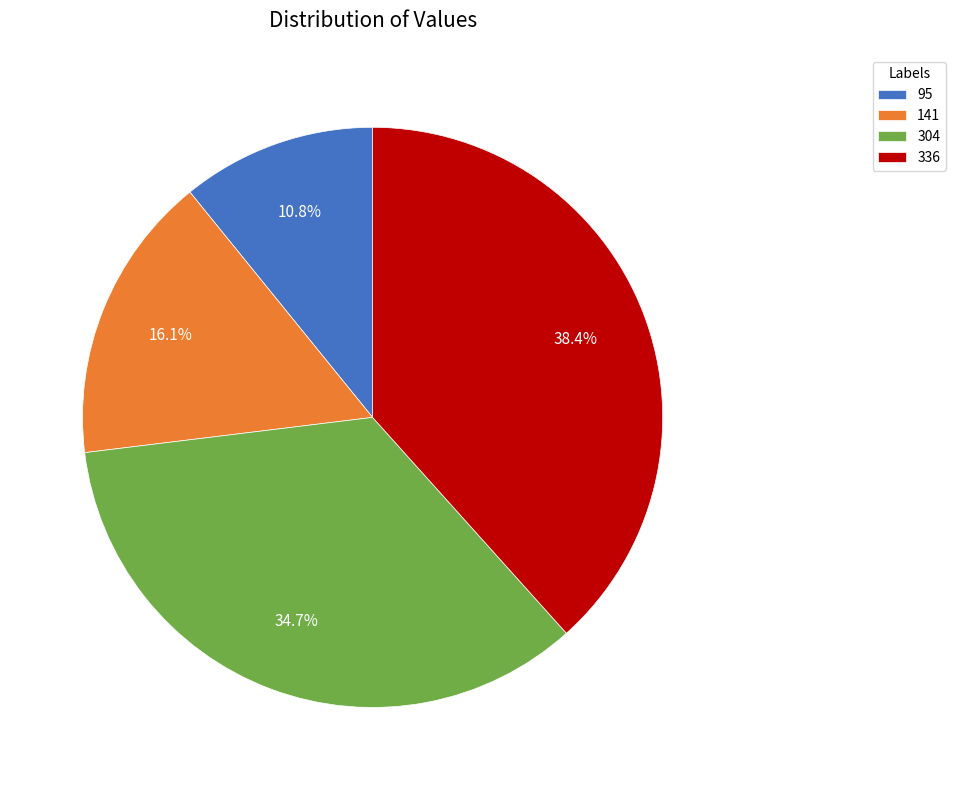

How many slices are in this pie chart?

4